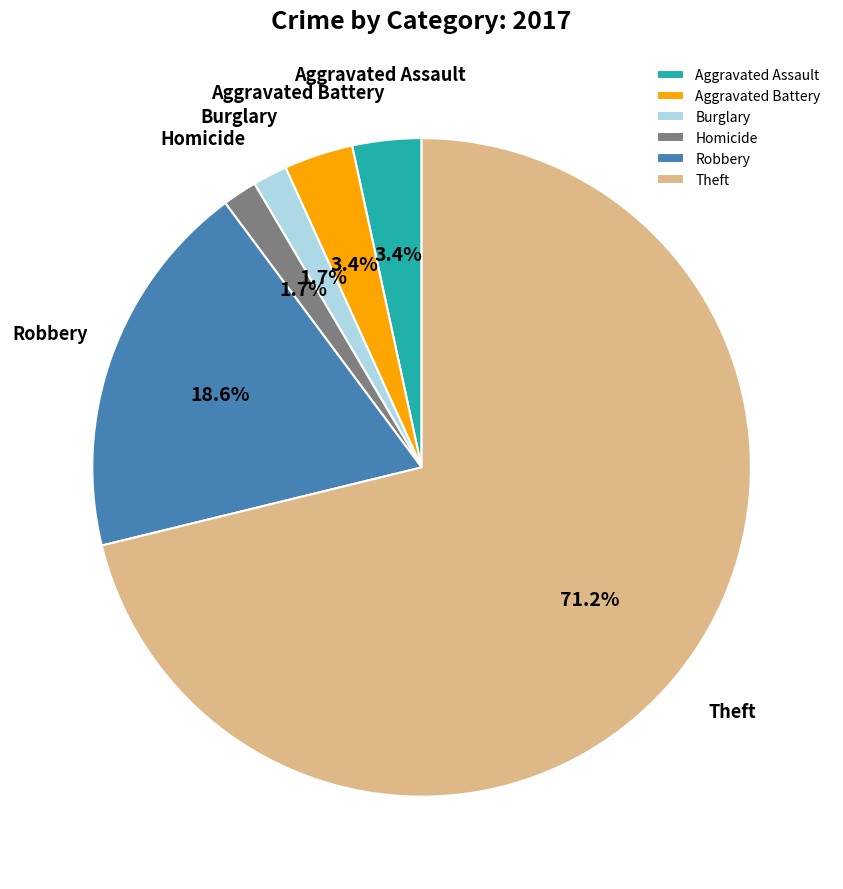

Combined, do Burglary and Aggravated Assault account for over 50%?

No